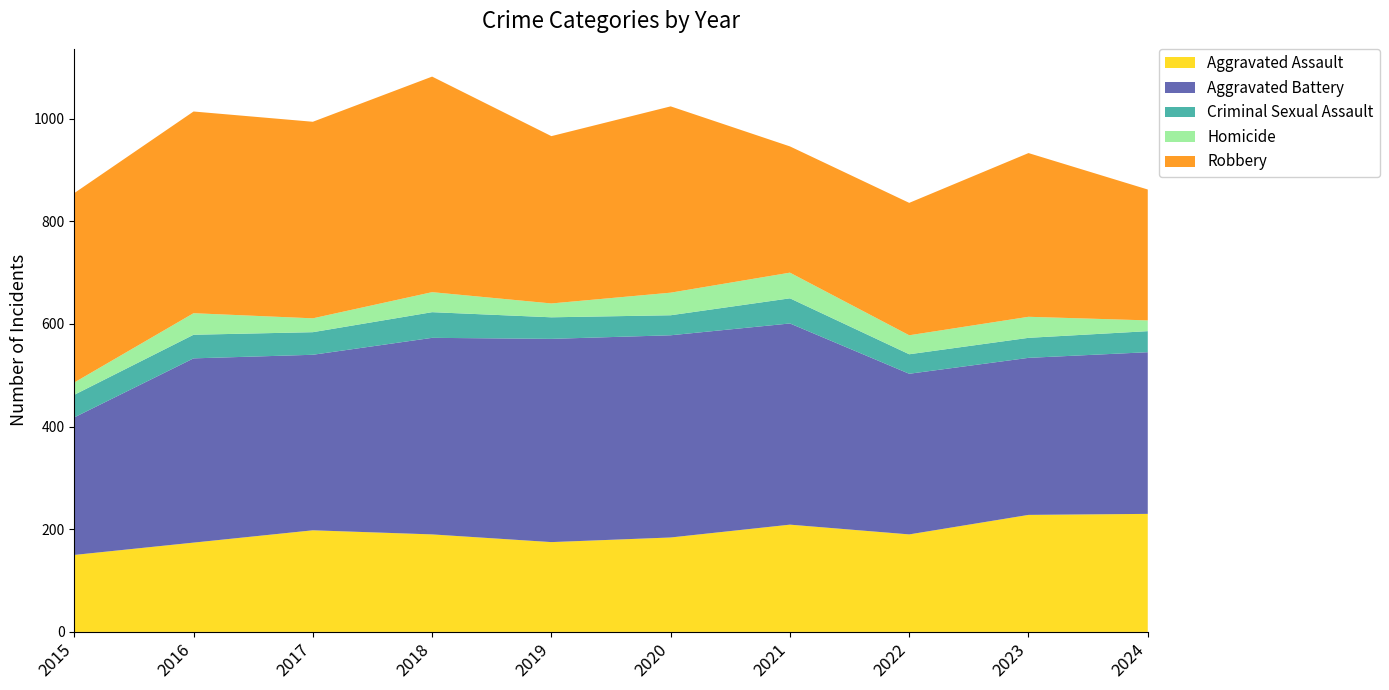

Reading left to right, what are all the values shown in this chart?

Aggravated Assault: 150	174	198	190	175	184	209	190	228	230
Aggravated Battery: 268	359	342	383	396	394	392	313	306	315
Criminal Sexual Assault: 44	46	44	50	42	39	49	38	39	41
Homicide: 24	42	27	39	27	44	50	37	41	21
Robbery: 369	393	383	420	326	363	246	258	319	255